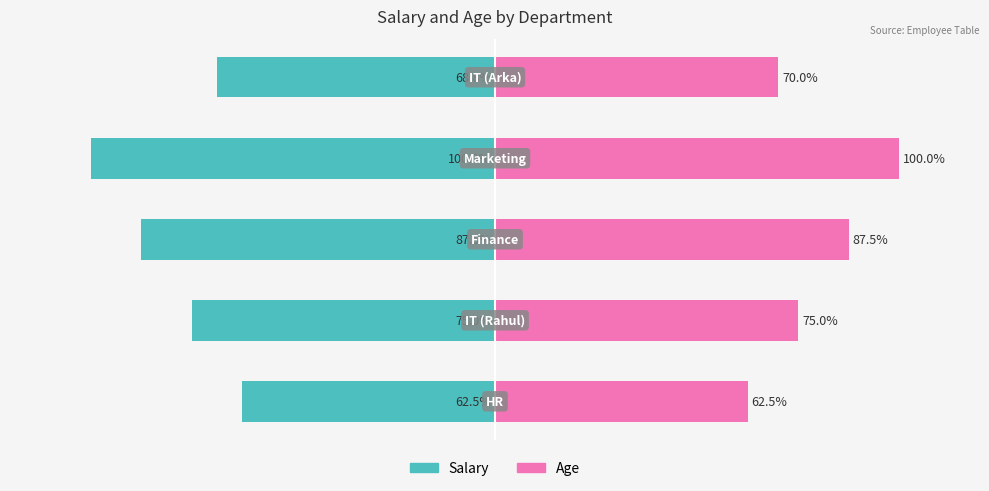

True or false: Salary has a value of -125.7 at 1.

False